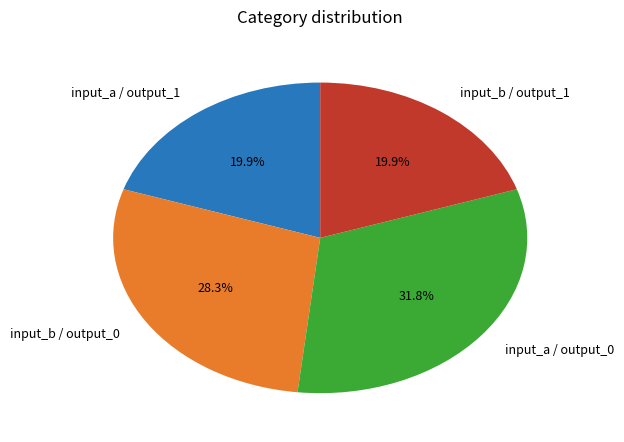

Is the sum of input_a / output_0 and input_b / output_0 greater than half?

Yes